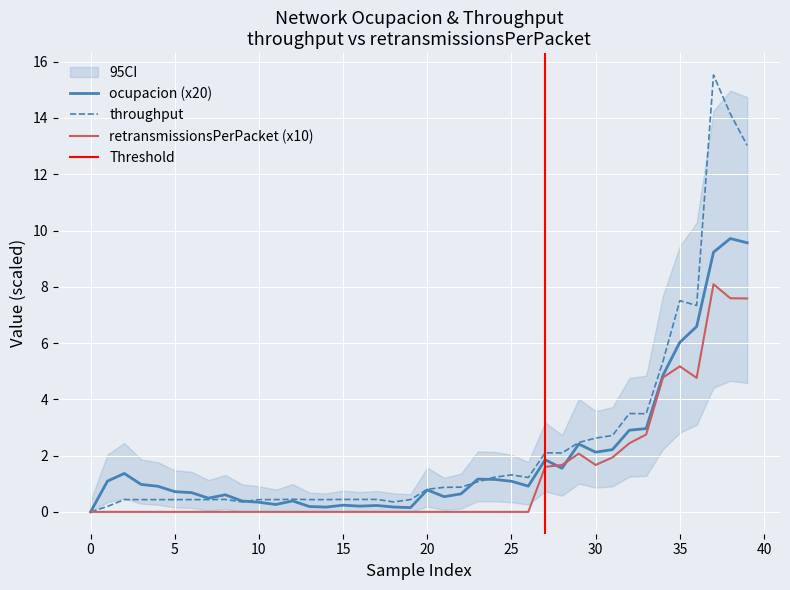

Rank the series by their average value, from highest to lowest.

throughput, ocupacion, retransmissionsPerPacket